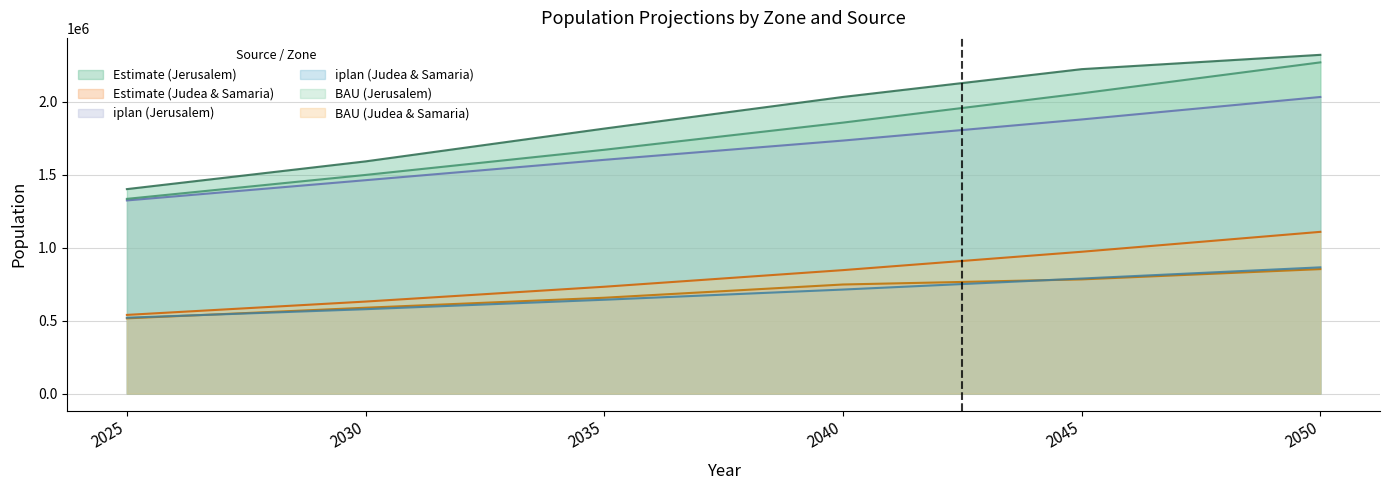

The JTMT Judea and Samaria series shows 208707.4 at 2030. True or false?

False